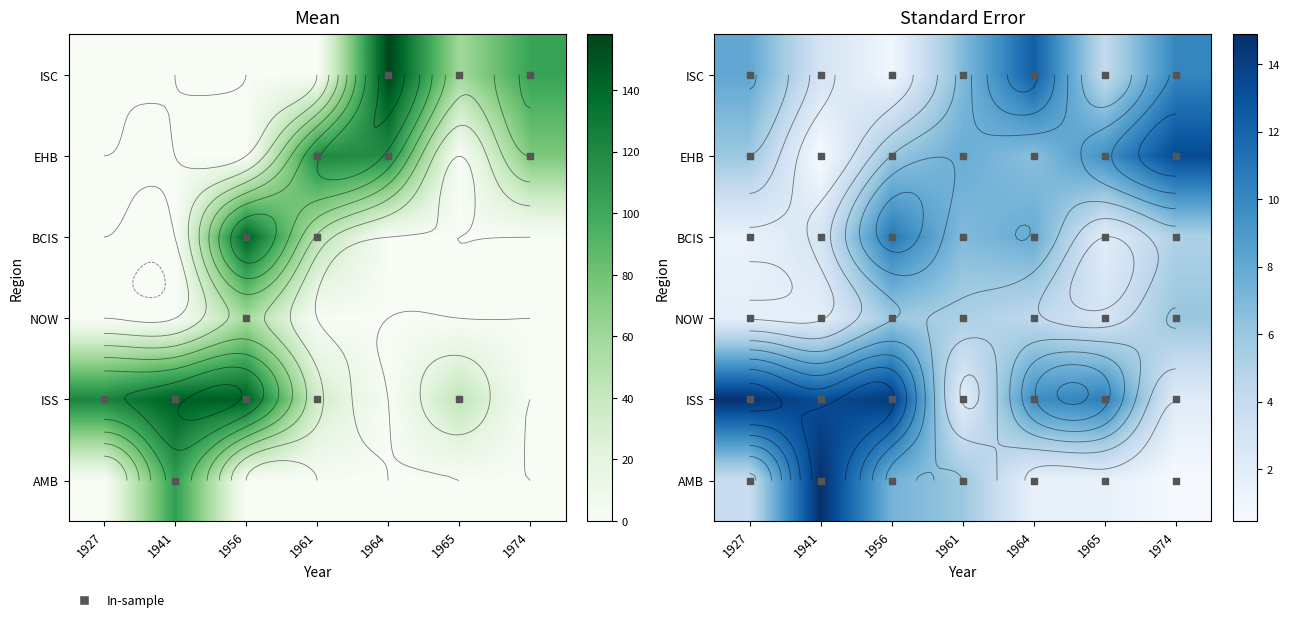

Between 1965 and 1964, which is larger?

1964